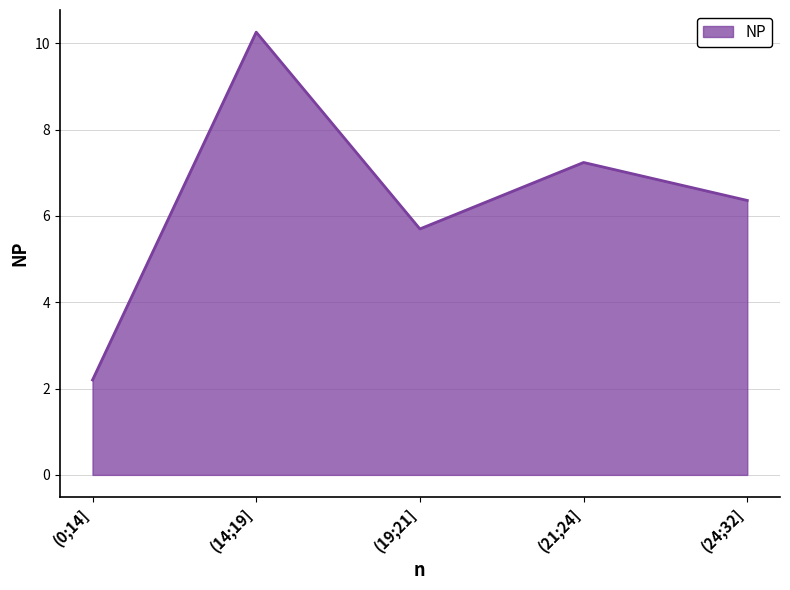

At which label does the data first exceed 6?

(14;19]